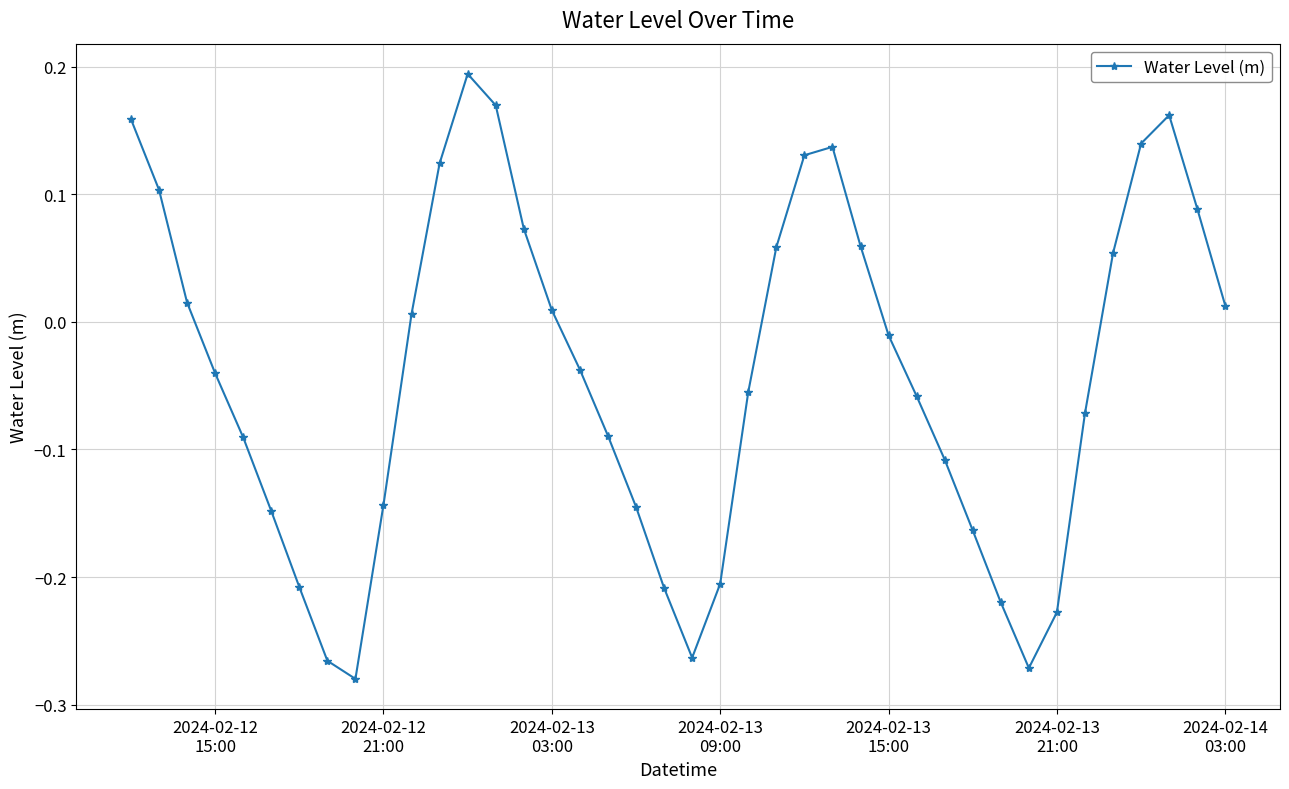

How many interior local peaks (higher than both neighbors) does the data have?

3